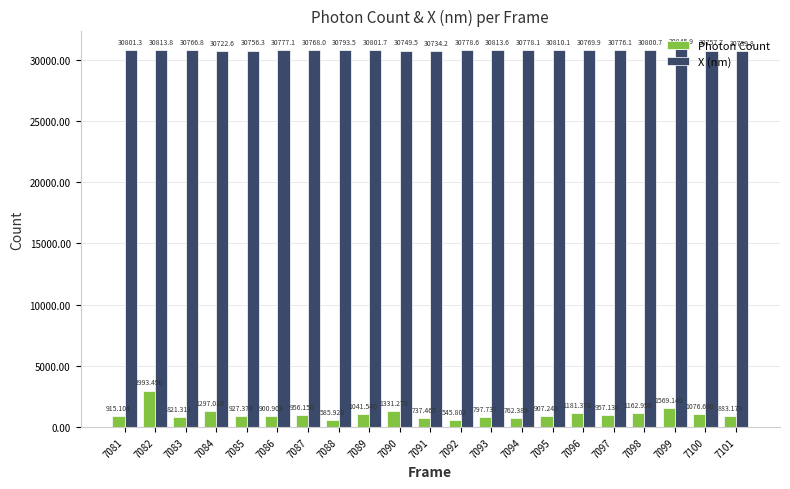

Which series has the widest spread of values?

Photon Count